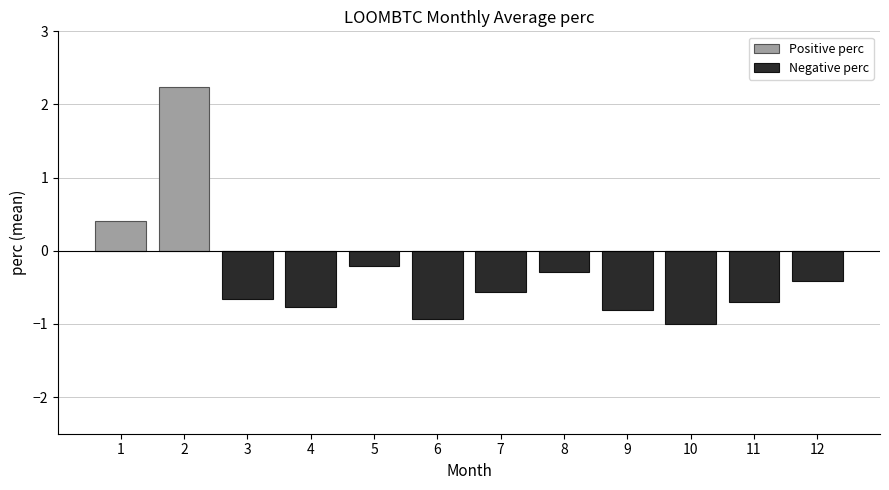

What is the difference between the maximum and minimum values in the Positive perc series?

1.8